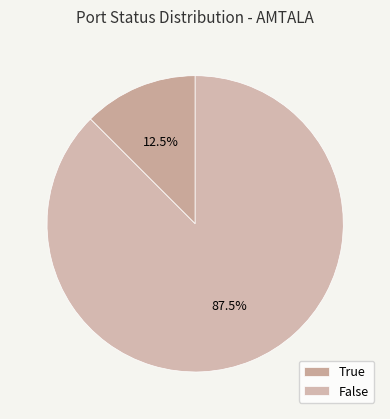

Which category has the biggest portion of the pie?

False